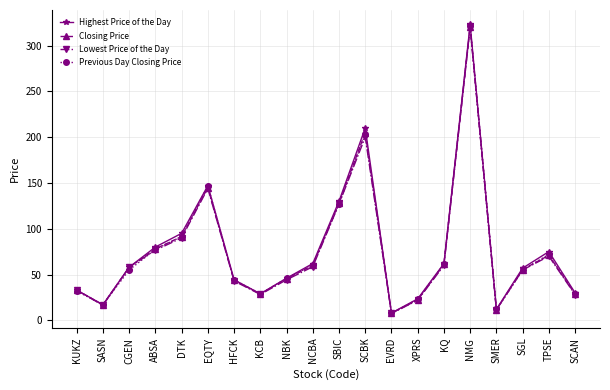

Between XPRS and TPSE, which series saw the biggest shift?

Highest Price of the Day